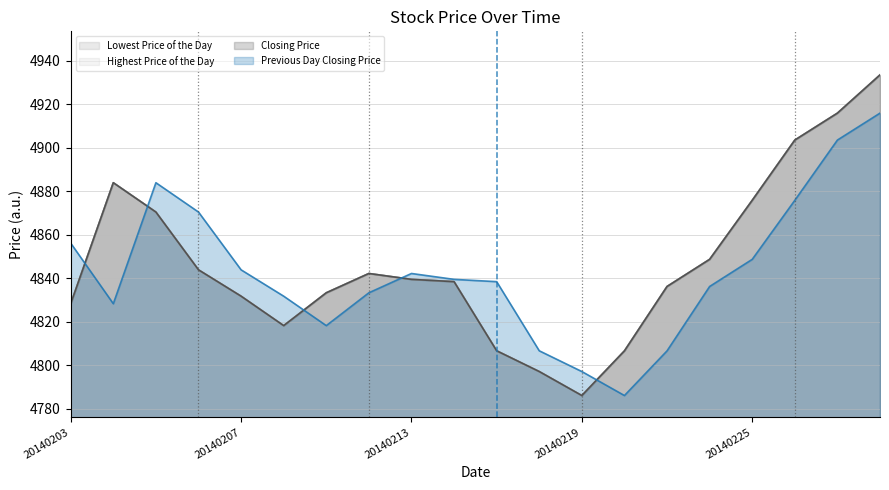

Where is the first local maximum for Closing Price?

20140204